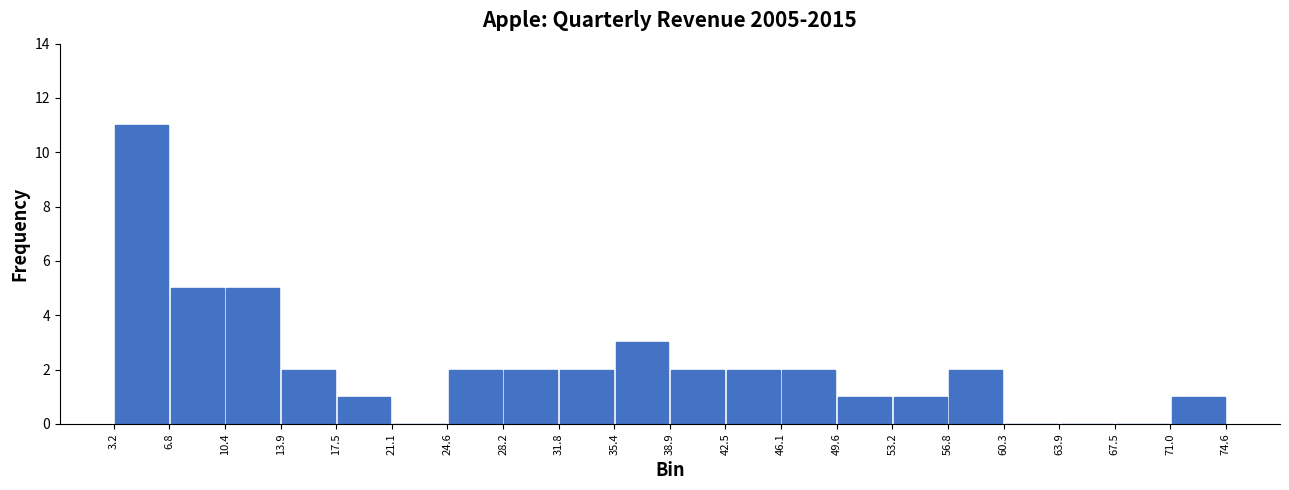

Reading left to right, transcribe this chart: for each bar, give the range it covers on the x-axis and its height. The values are not printed on the chart, so give them approximately, as read against the axis.

3.2 to 6.8: 11
6.8 to 10.4: 5
10.4 to 13.9: 5
13.9 to 17.5: 2
17.5 to 21.1: 1
21.1 to 24.6: 0
24.6 to 28.2: 2
28.2 to 31.8: 2
31.8 to 35.4: 2
35.4 to 38.9: 3
38.9 to 42.5: 2
42.5 to 46.1: 2
46.1 to 49.6: 2
49.6 to 53.2: 1
53.2 to 56.8: 1
56.8 to 60.3: 2
60.3 to 63.9: 0
63.9 to 67.5: 0
67.5 to 71.0: 0
71.0 to 74.6: 1